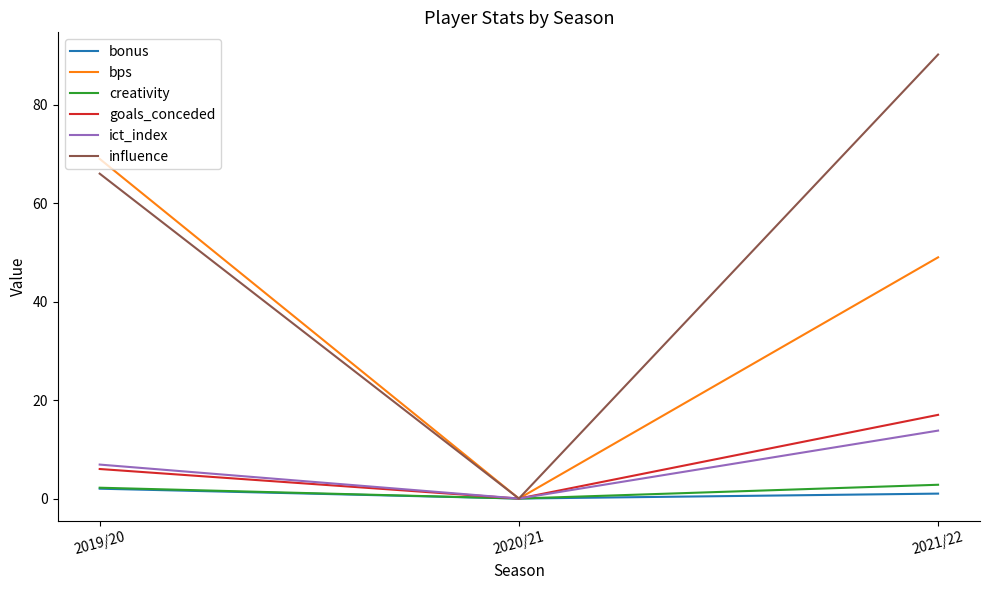

What is the average value of the goals_conceded series?

7.7